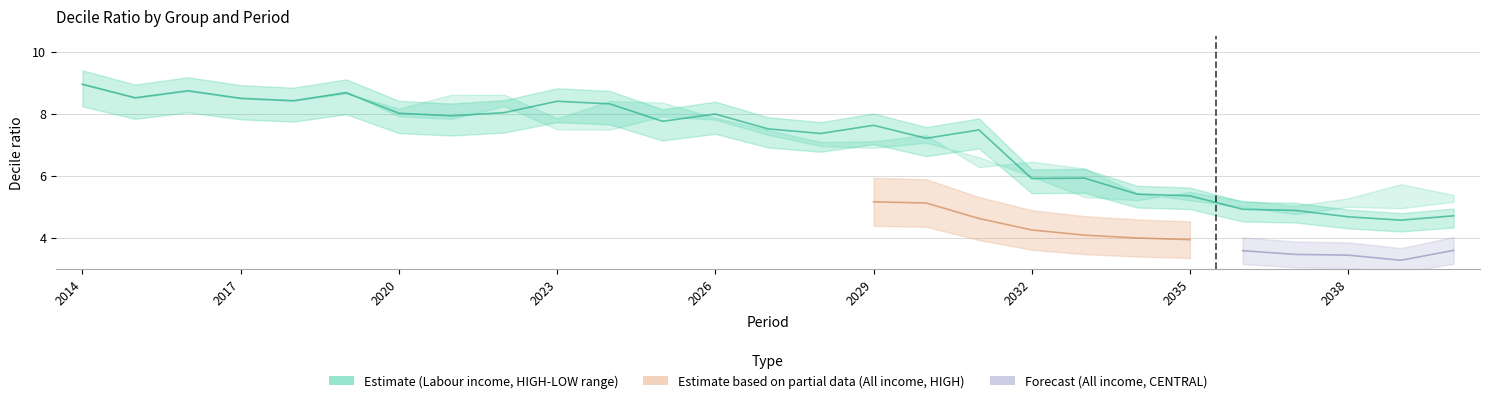

At which category does the chart reach its peak across all series?

2014